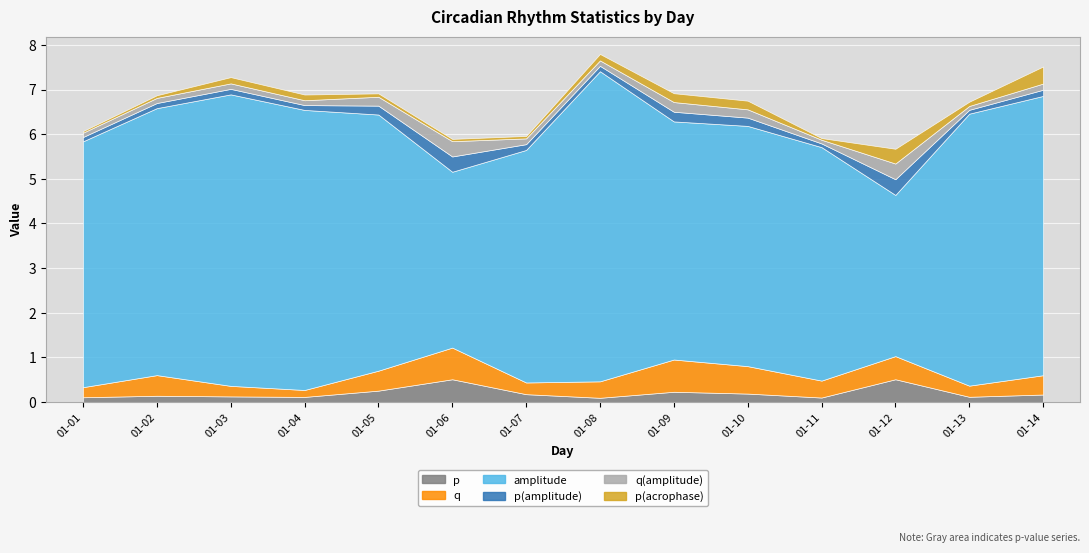

Rank the categories by q value from lowest to highest.

2022-01-04, 2022-01-01, 2022-01-03, 2022-01-13, 2022-01-07, 2022-01-08, 2022-01-11, 2022-01-14, 2022-01-05, 2022-01-02, 2022-01-12, 2022-01-10, 2022-01-06, 2022-01-09